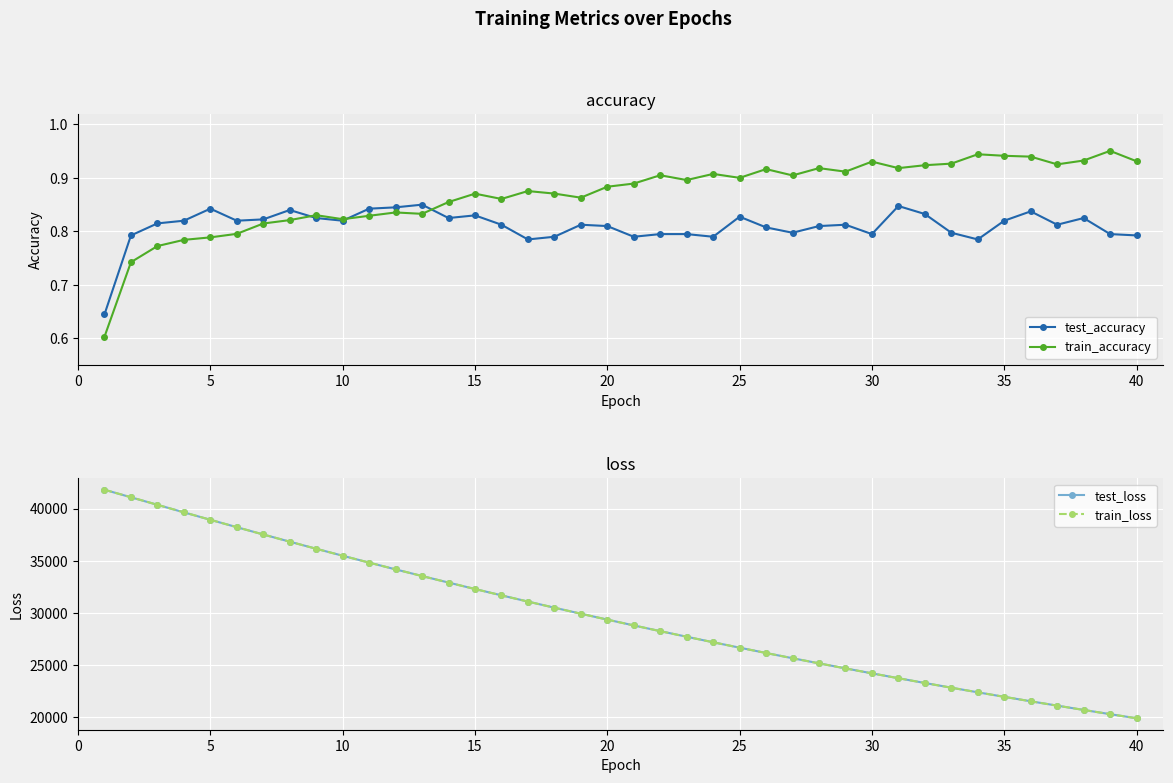

True or false: test_accuracy has more than 2 interior local peaks.

True